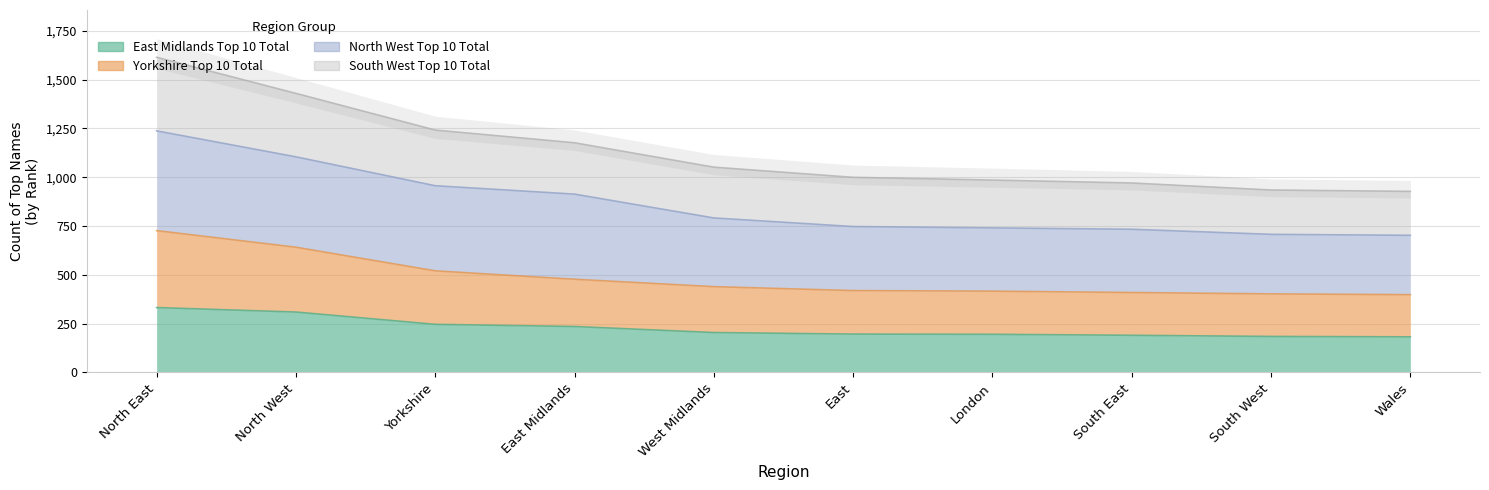

Which has a higher value, East Midlands or East?

East Midlands